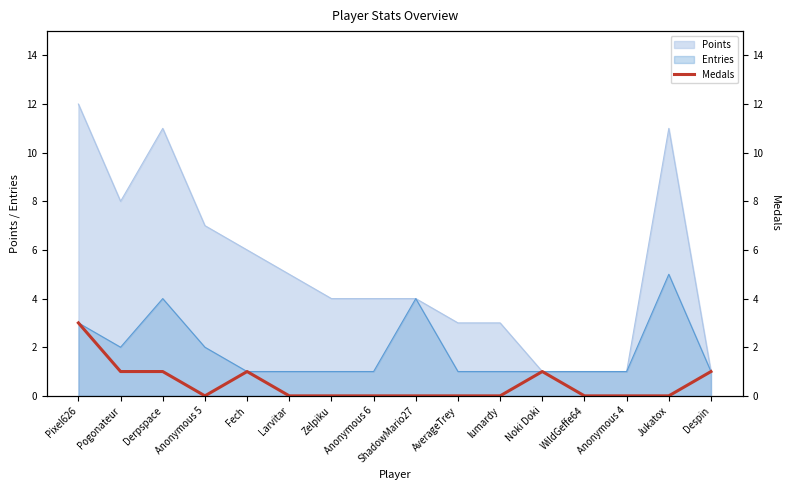

True or false: Entries has a value of 2 at Fech.

False